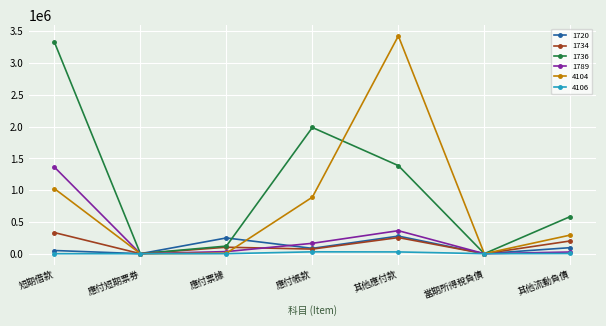

How many values in the 1720 series are below 83972?

3